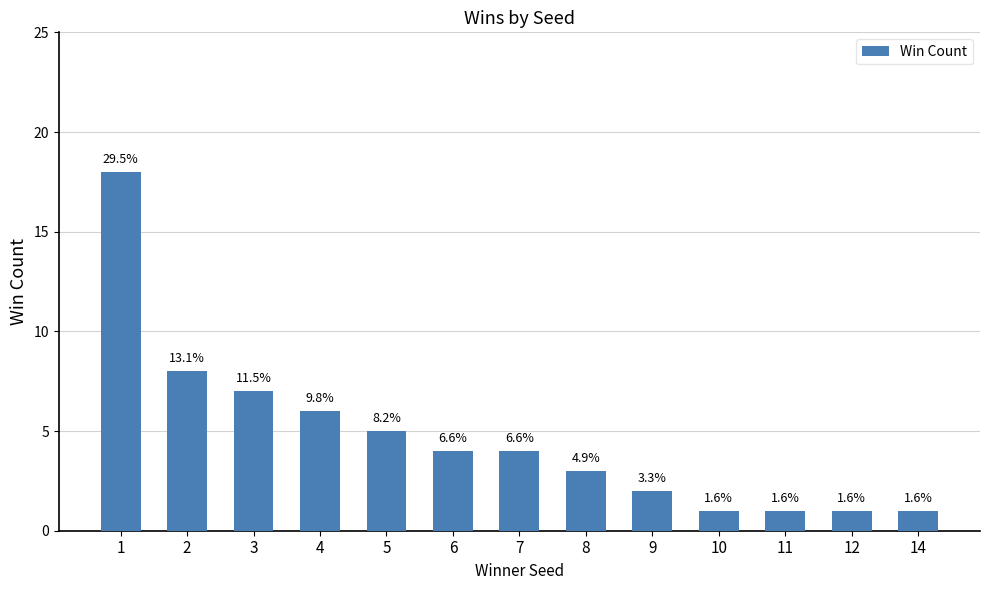

Reading left to right, what are all the values shown in this chart?

1=18	2=8	3=7	4=6	5=5	6=4	7=4	8=3	9=2	10=1	11=1	12=1	14=1